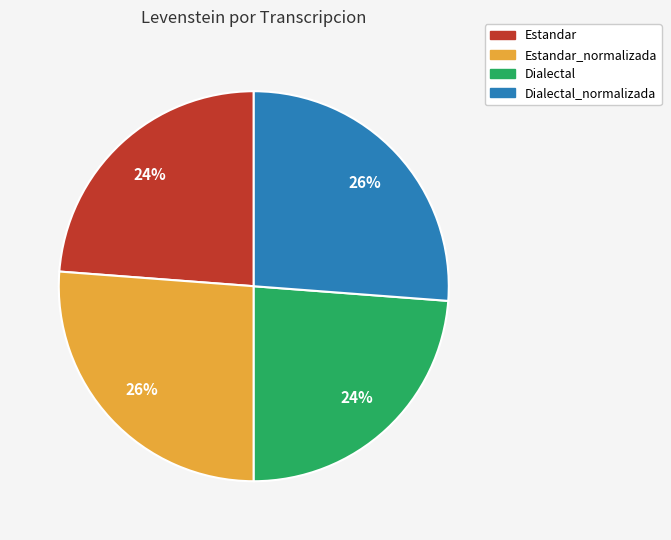

To the nearest percent, what is the difference between the largest and smallest slice percentages?

2%